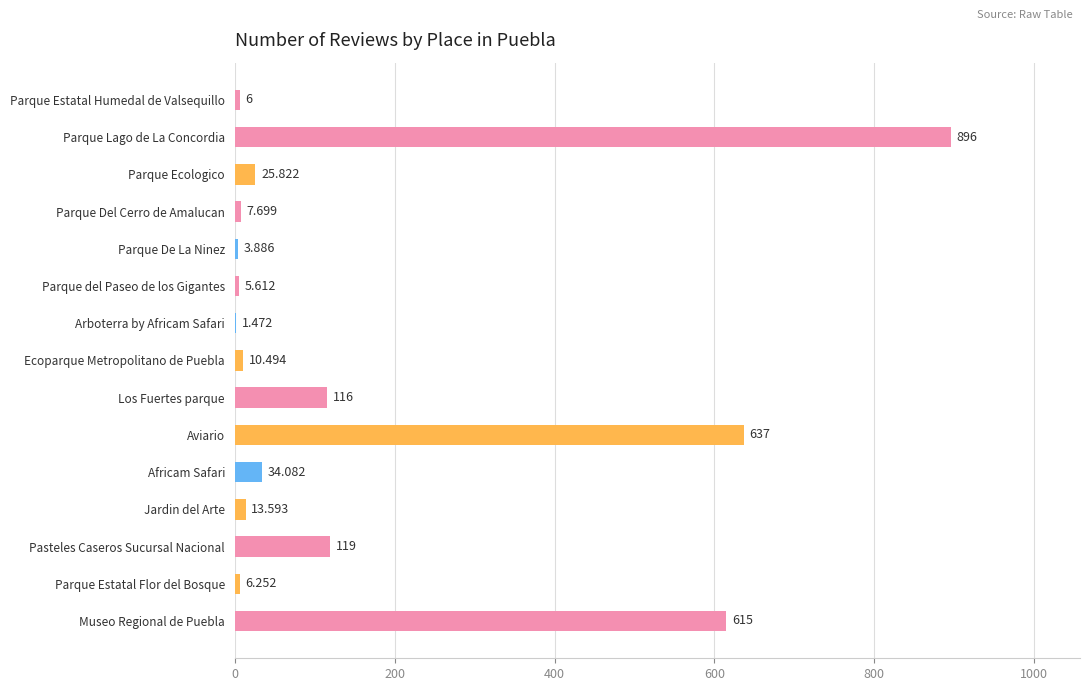

At which label is the value closest to 448?

Museo Regional de Puebla